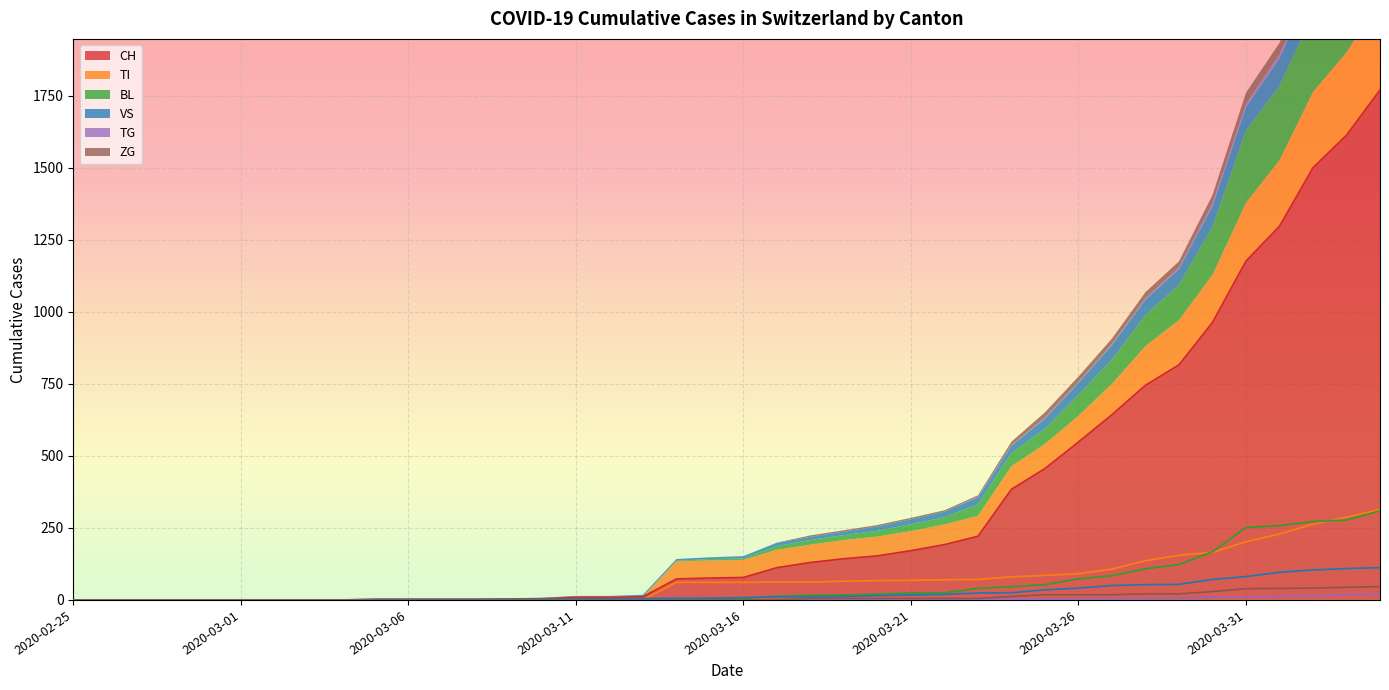

What is the spread (max minus min) of values at 2020-03-30?

953